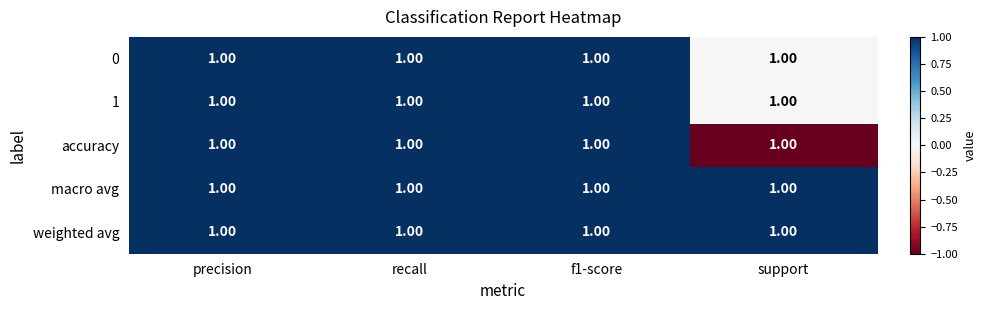

At support, list the series in order from largest to smallest.

macro avg, weighted avg, 0, 1, accuracy